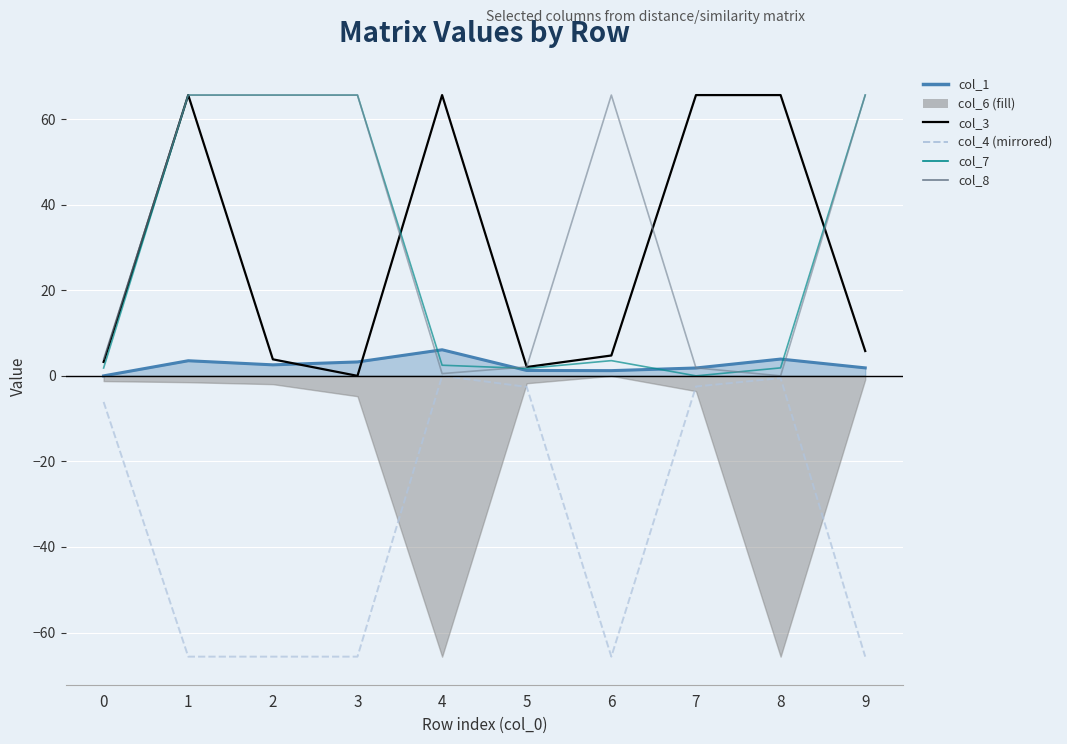

Where is col_3 nearest to the value 32?

9